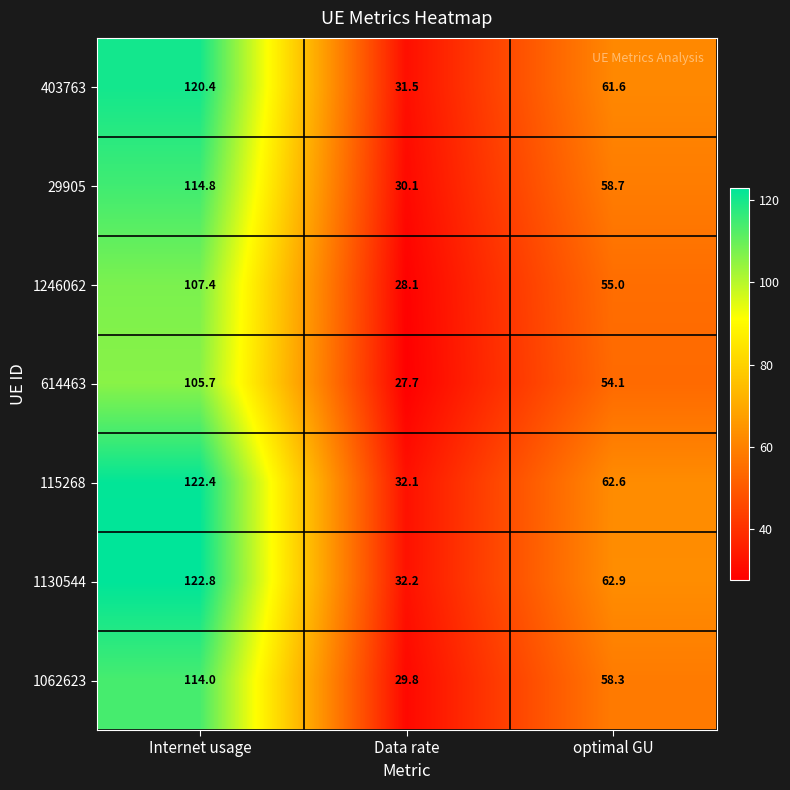

What is the maximum value shown in the chart?

122.8